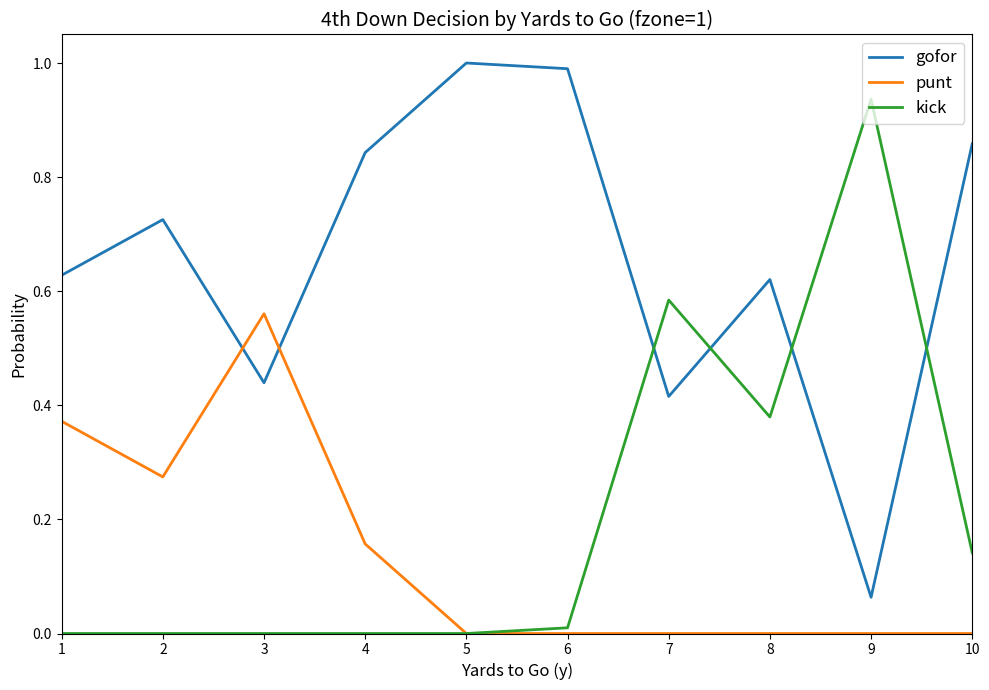

List the series in order of their peak value, lowest first.

punt, kick, gofor